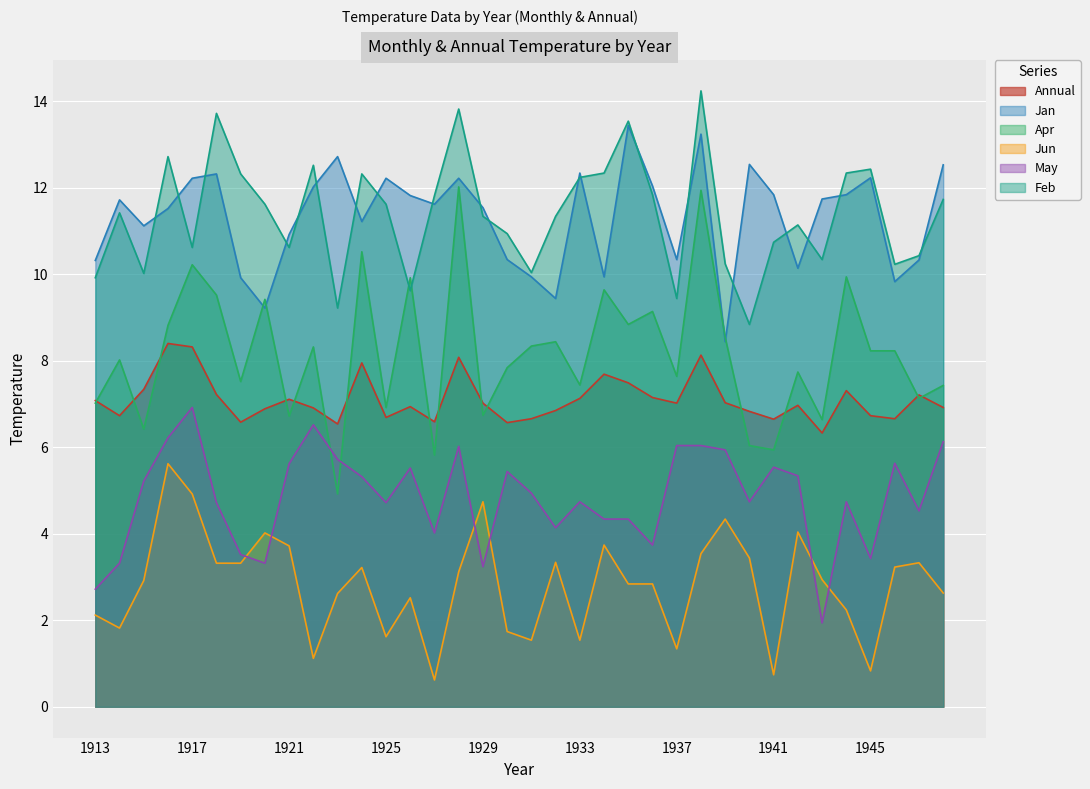

At 1937, list the series in order from largest to smallest.

Jan, Feb, Apr, Annual, May, Jun